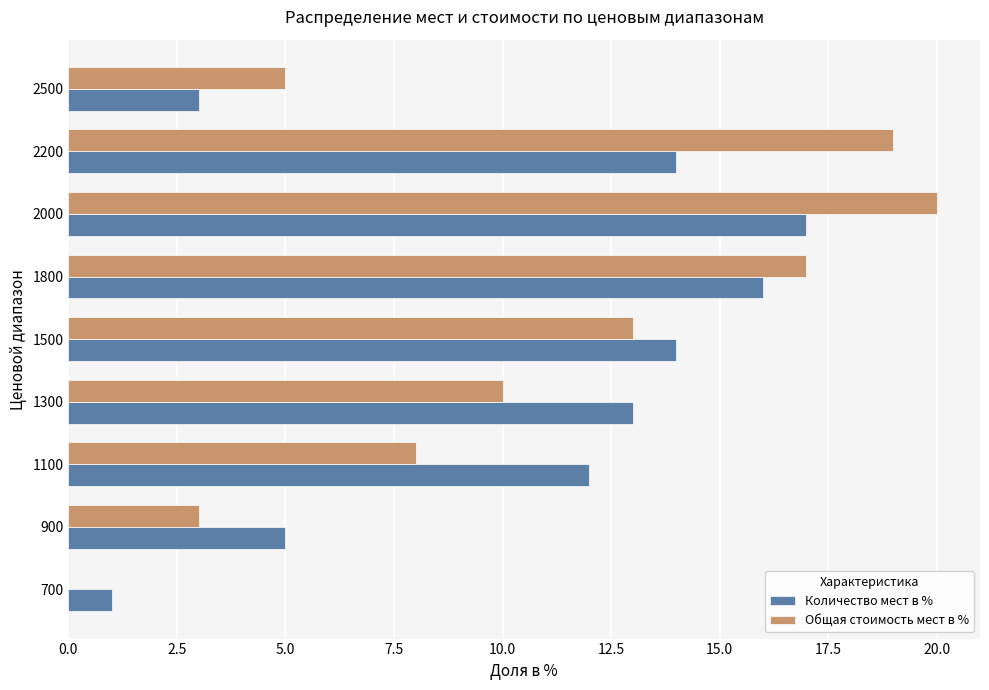

Where is Количество мест в % nearest to the value 9?

1100